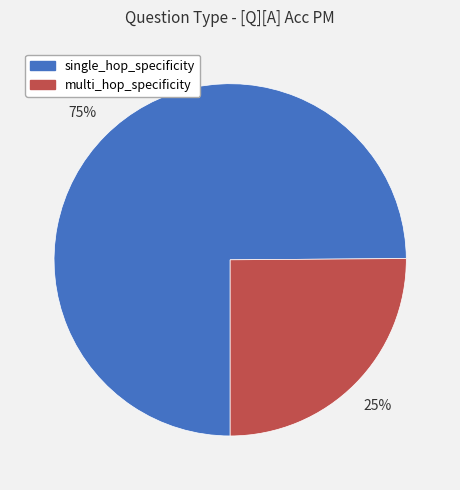

To the nearest percent, what is the average slice percentage?

50%